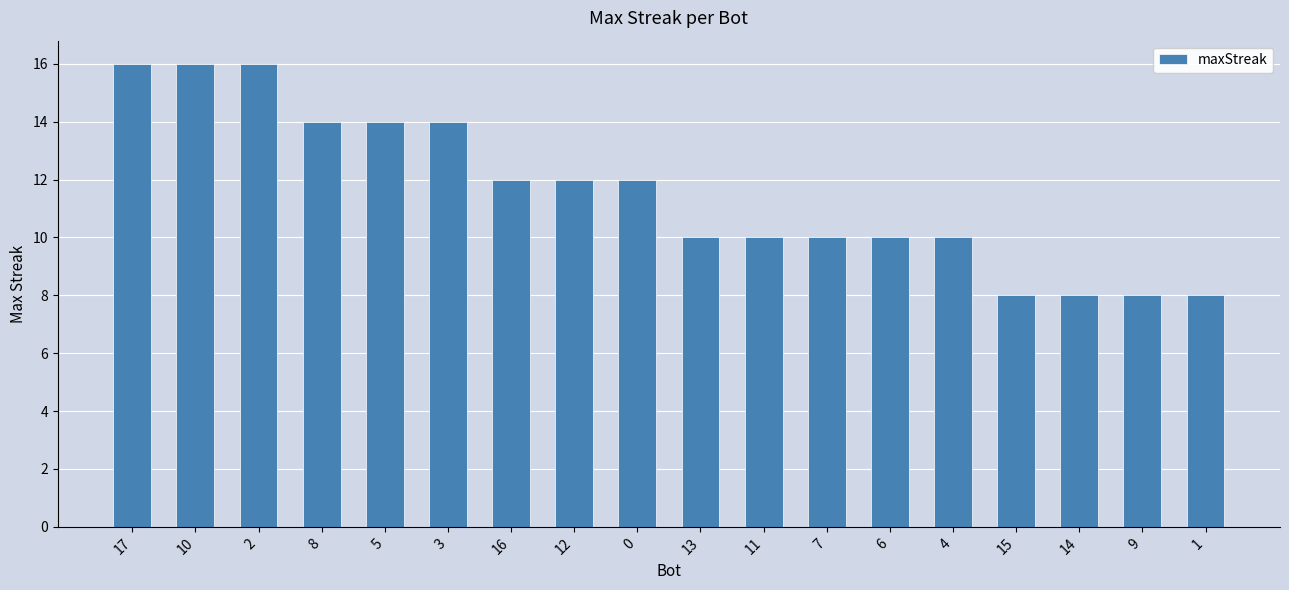

What value does the data have at 9?

8